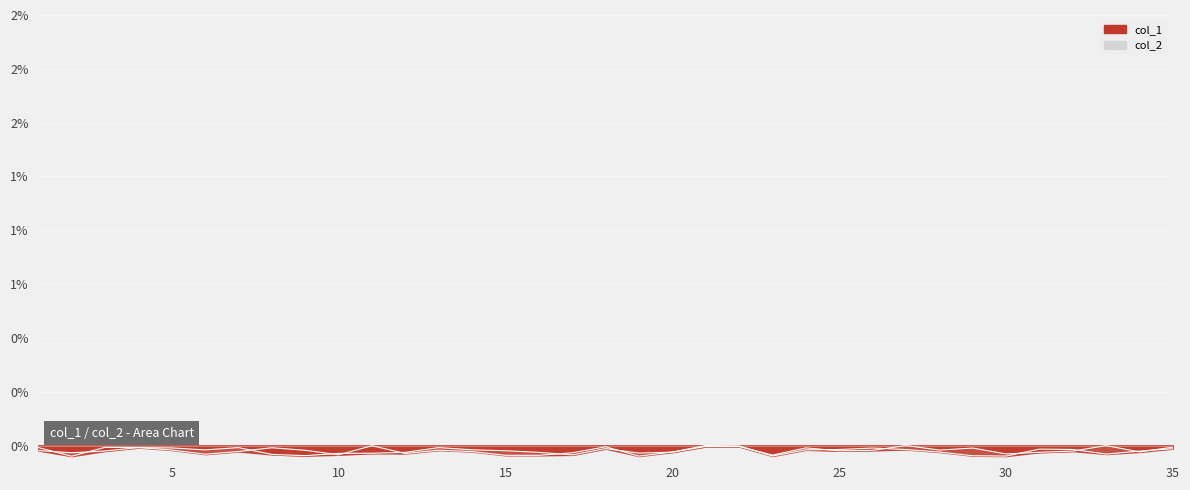

How many intersections are there between col_2 and col_1?

17